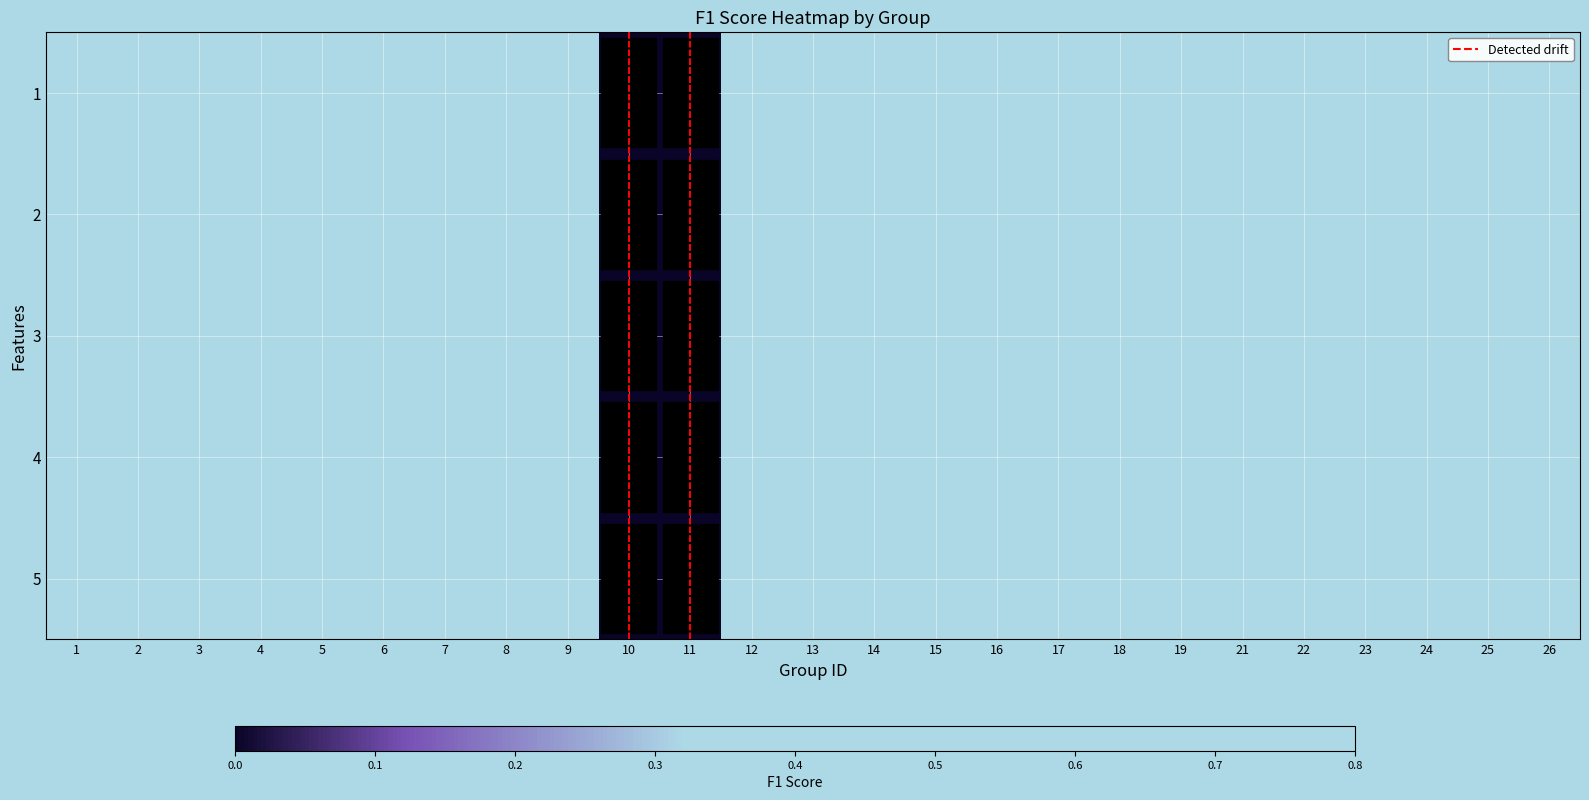

Where is 5 nearest to the value 0?

10